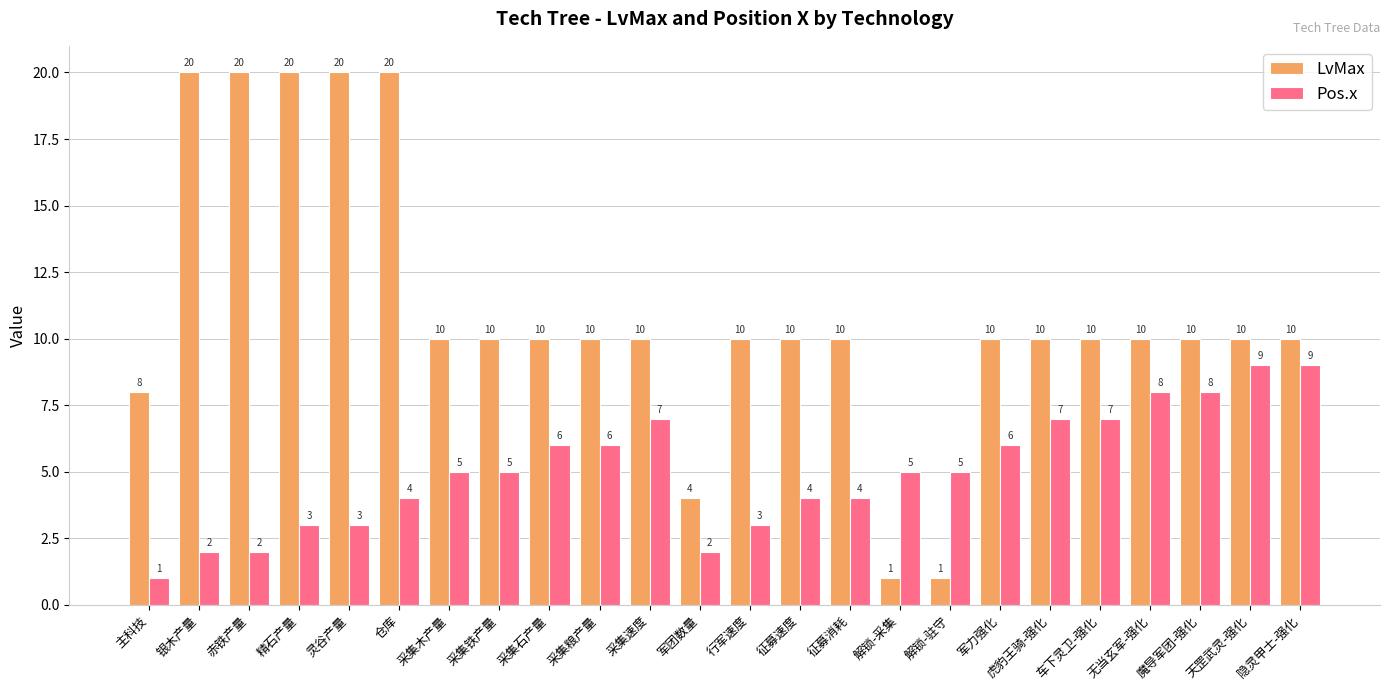

Which series has the largest total across all categories?

LvMax